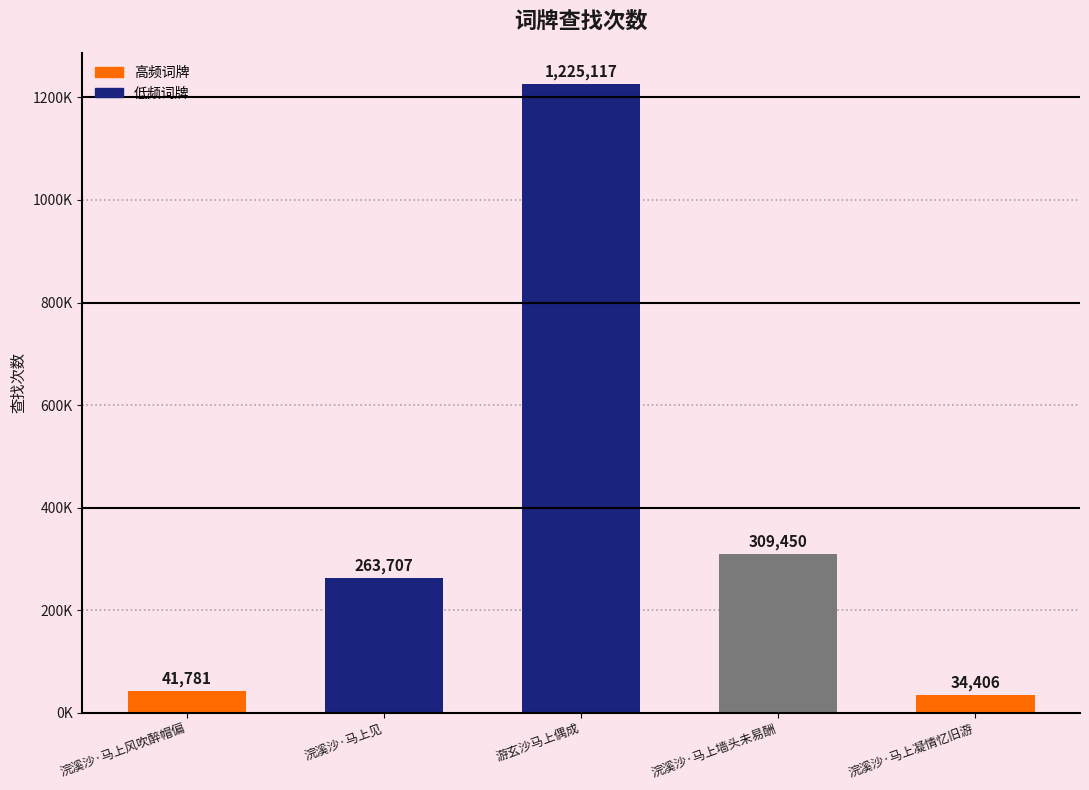

What position from the right is 浣溪沙·马上凝情忆旧游?

1